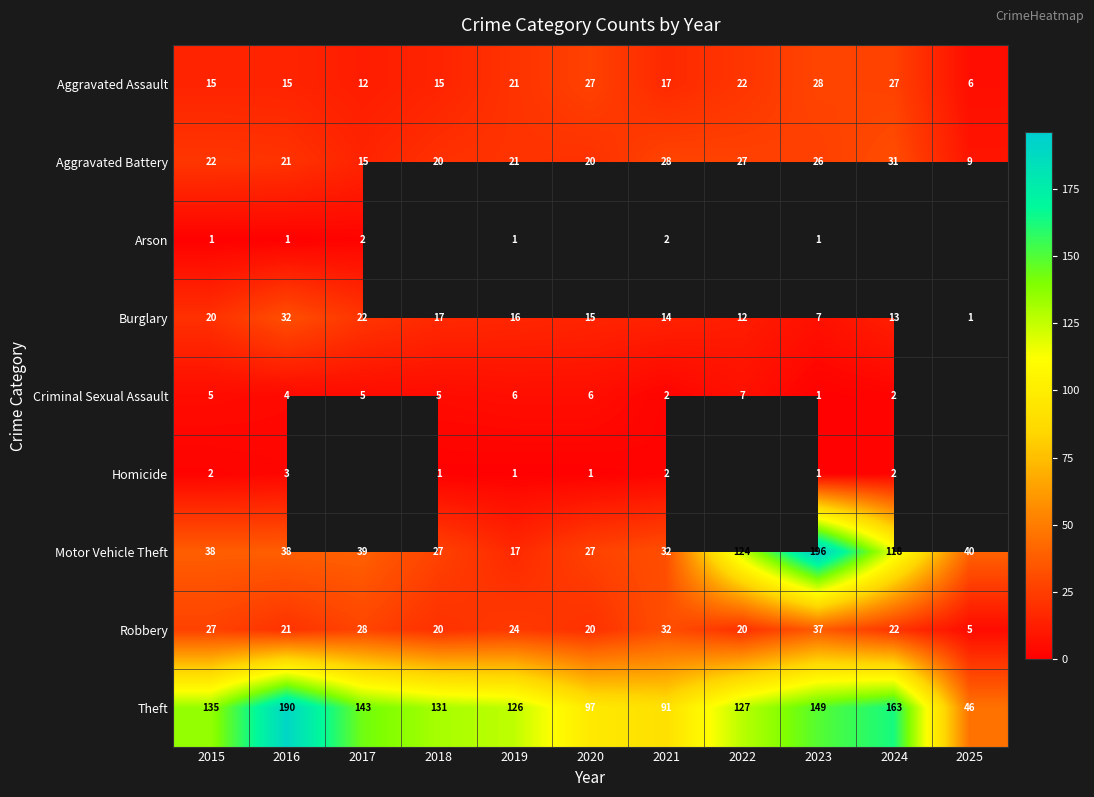

At which label does Aggravated Assault reach its minimum?

2025